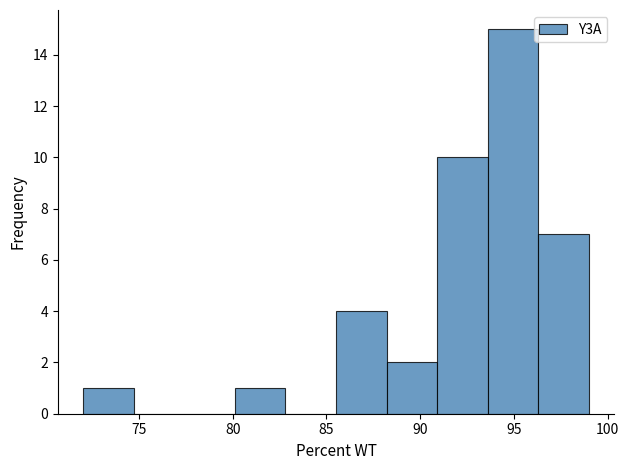

Reading left to right, list every bar in this chart as the range it spans on the x-axis followed by its height. Neither the bar edges nor the heights are printed on the chart, so give them approximately, as read against the axes.

72.0 to 74.5: 1
74.5 to 77.5: 0
77.5 to 80.0: 0
80.0 to 83.0: 1
83.0 to 85.5: 0
85.5 to 88.0: 4
88.0 to 91.0: 2
91.0 to 93.5: 10
93.5 to 96.5: 15
96.5 to 99.0: 7